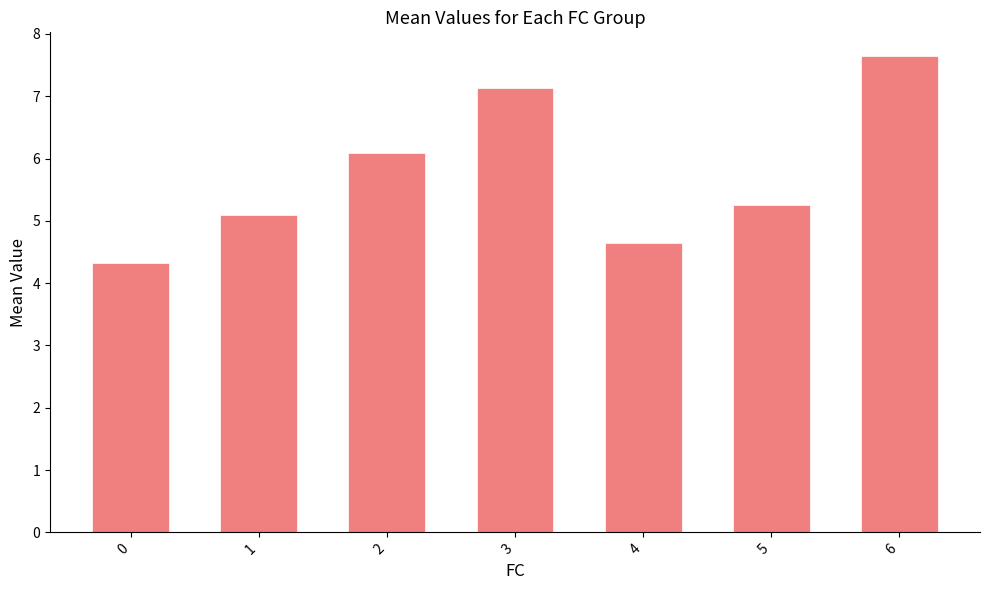

Rank the categories by value from lowest to highest.

0, 4, 1, 5, 2, 3, 6